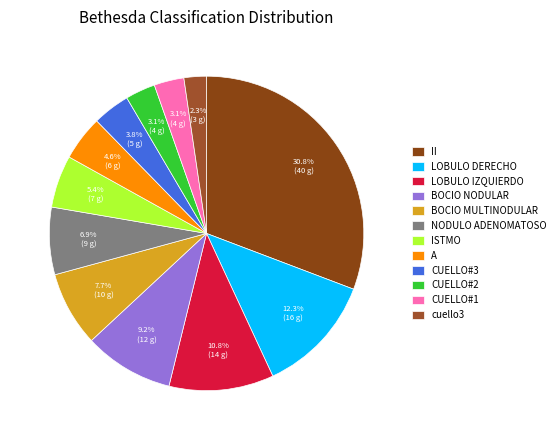

How much of the chart is everything except A?

95.4%